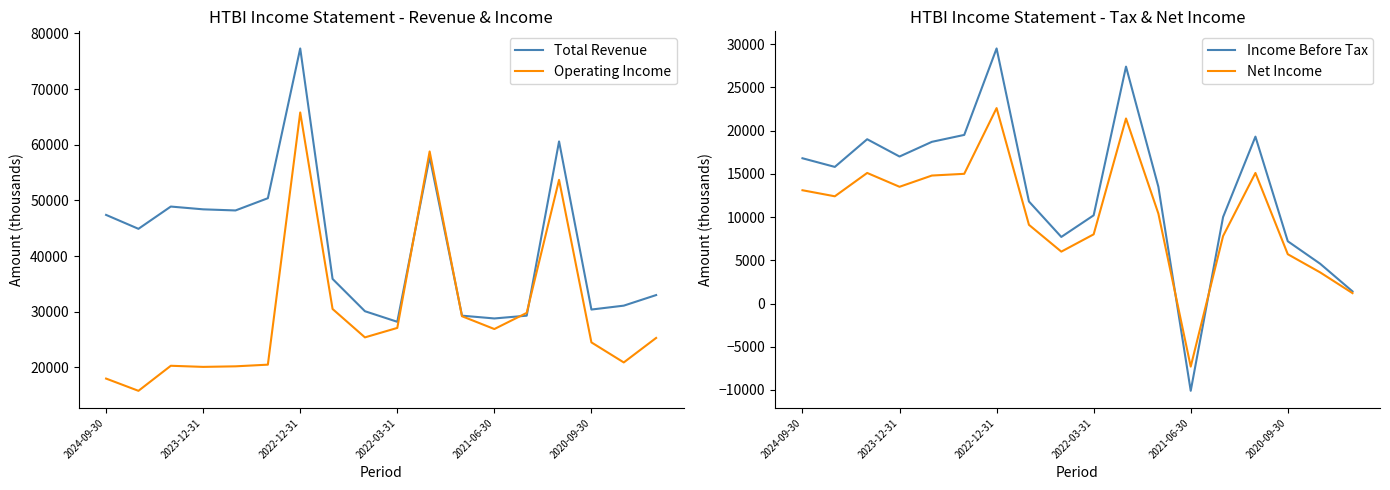

Which category has the lowest value in the Income Before Tax series?

2021-06-30